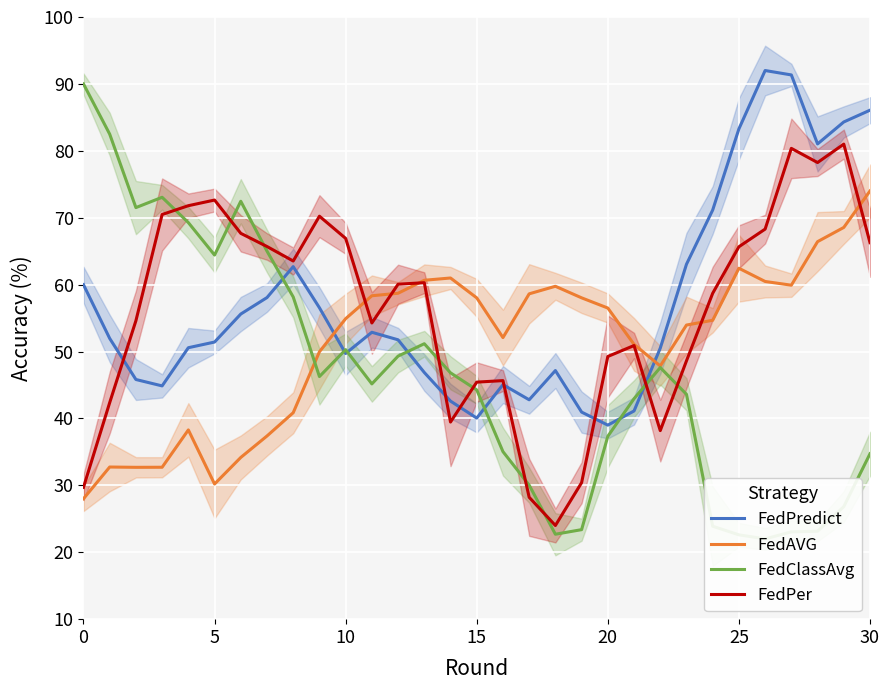

Is the value of FedAVG at 15 greater than the value of FedPer at 25?

No